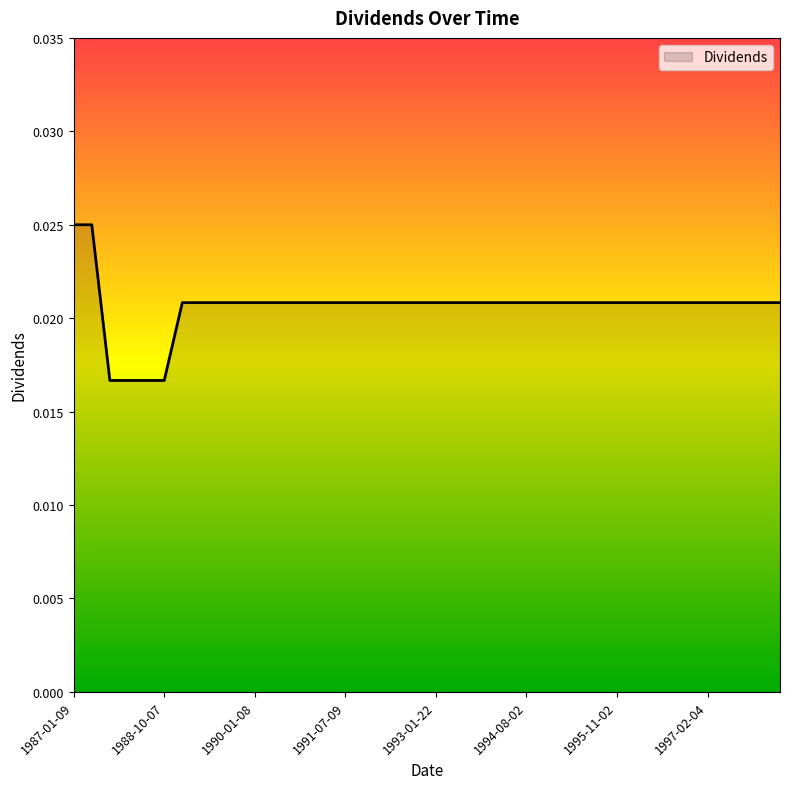

Rank the categories by value from lowest to highest.

1988-01-11, 1988-04-11, 1988-07-11, 1988-10-07, 1989-01-09, 1989-04-10, 1989-07-10, 1989-10-06, 1990-01-08, 1990-07-09, 1990-10-09, 1991-01-09, 1991-04-09, 1991-07-09, 1992-01-09, 1992-04-09, 1992-07-09, 1992-10-08, 1993-01-22, 1993-05-03, 1993-08-02, 1993-11-02, 1994-05-03, 1994-08-02, 1994-11-01, 1995-02-02, 1995-05-02, 1995-08-03, 1995-11-02, 1996-02-01, 1996-05-02, 1996-08-02, 1996-11-13, 1997-02-04, 1997-05-02, 1997-08-04, 1997-11-04, 1998-02-04, 1987-01-09, 1987-07-09